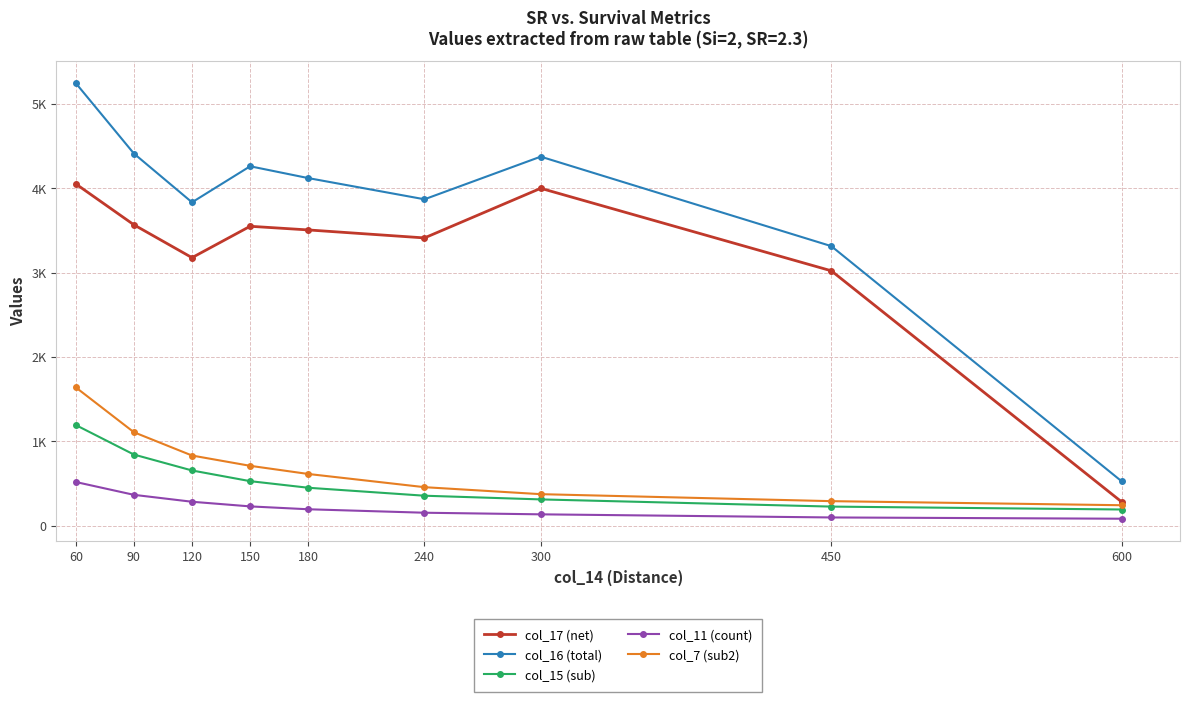

Where is the first local minimum for col_17 (net)?

120